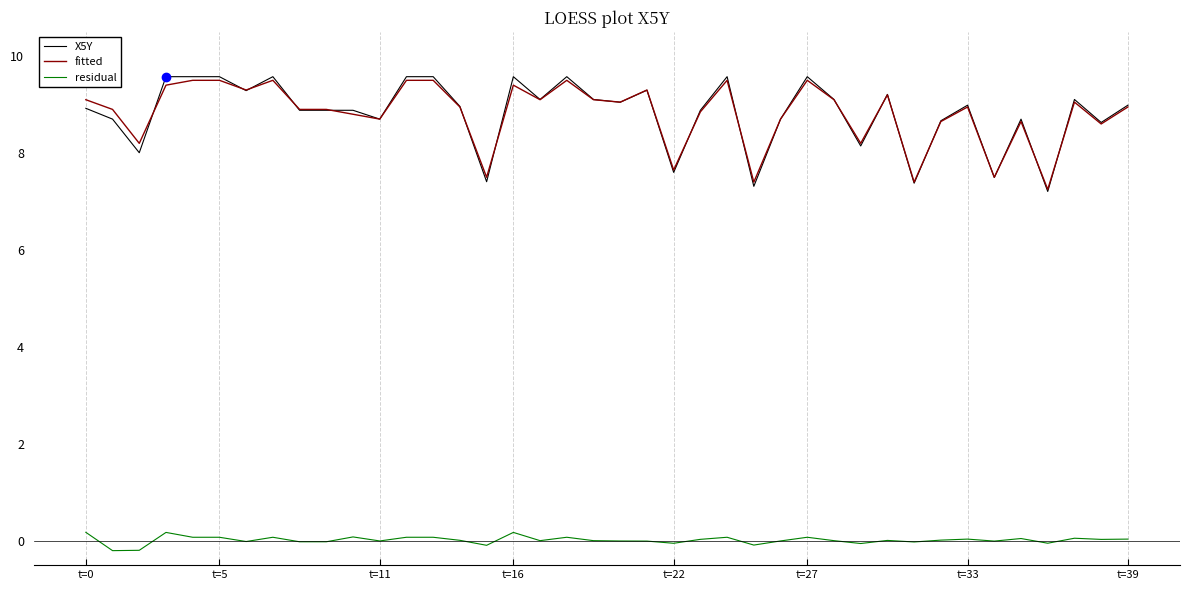

True or false: residual and X5Y intersect in this chart.

False